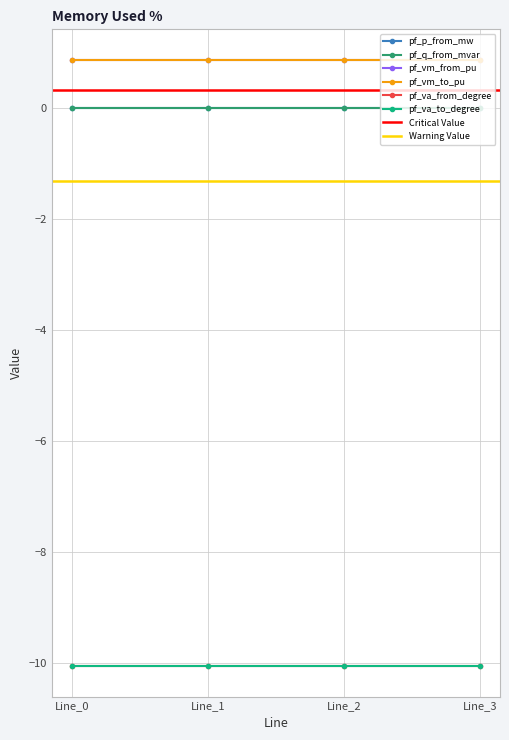

Does the chart display data point markers on the line(s)?

Yes